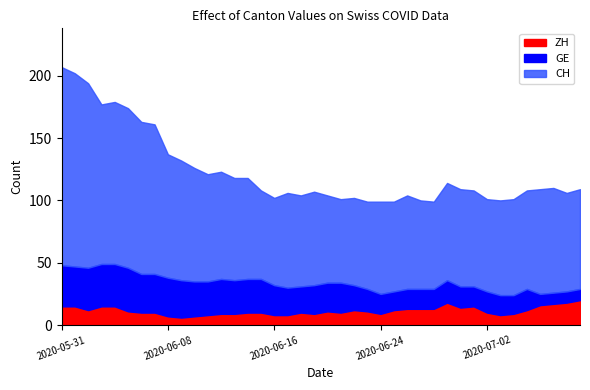

Rank the categories by CH value from lowest to highest.

2020-06-23, 2020-06-24, 2020-06-25, 2020-06-28, 2020-06-27, 2020-07-03, 2020-06-21, 2020-07-02, 2020-07-04, 2020-06-16, 2020-06-22, 2020-06-18, 2020-06-20, 2020-06-26, 2020-06-17, 2020-07-08, 2020-06-19, 2020-06-15, 2020-07-01, 2020-07-05, 2020-06-30, 2020-07-06, 2020-07-09, 2020-07-07, 2020-06-29, 2020-06-13, 2020-06-14, 2020-06-11, 2020-06-12, 2020-06-10, 2020-06-09, 2020-06-08, 2020-06-07, 2020-06-06, 2020-06-05, 2020-06-03, 2020-06-04, 2020-06-02, 2020-06-01, 2020-05-31